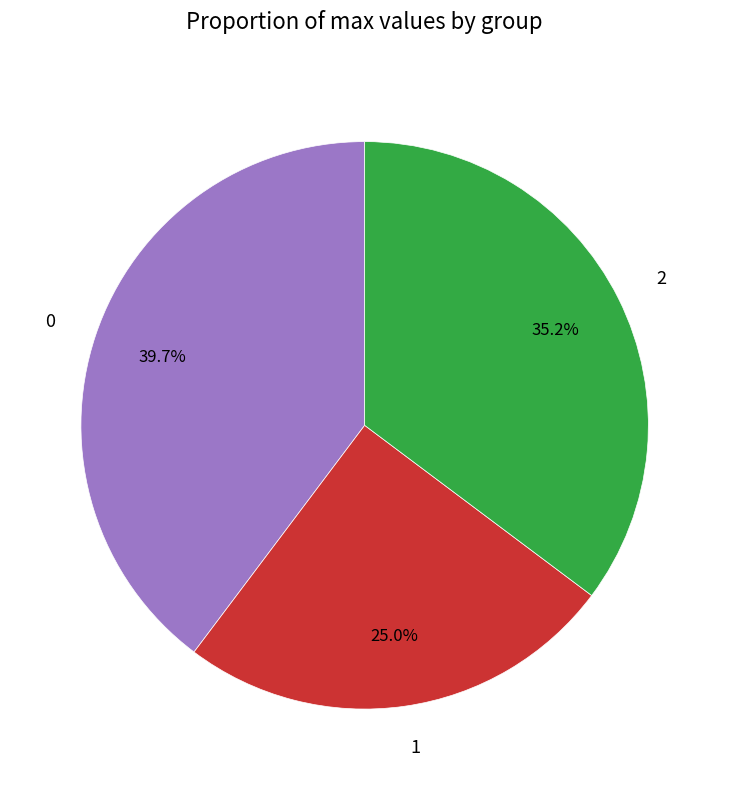

To the nearest percent, what is the average slice percentage?

33%